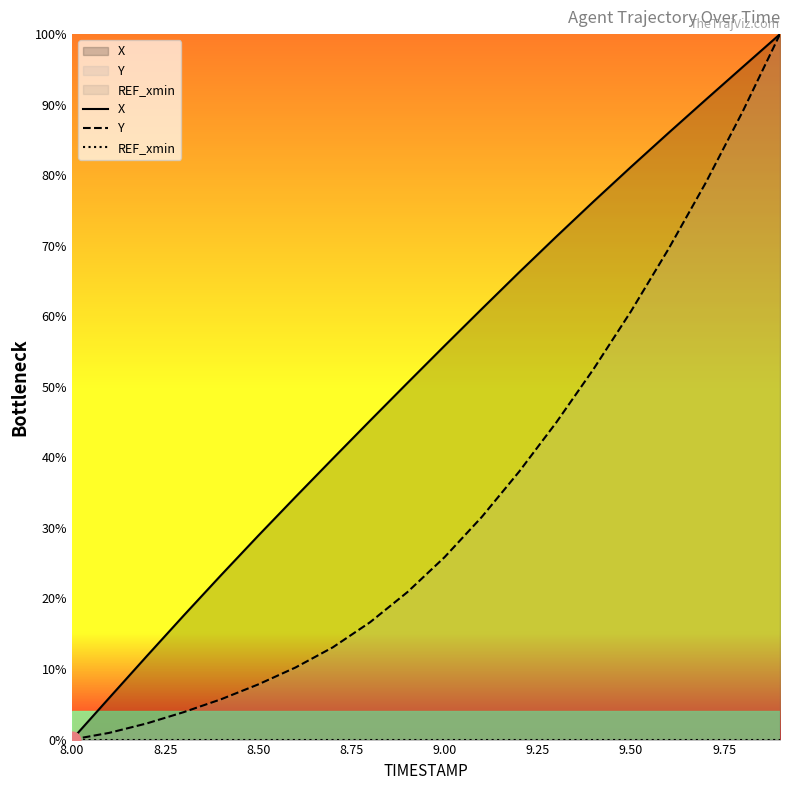

Reading left to right, extract all data points from this chart.

X: 0.0	5.9	11.8	17.6	23.3	28.9	34.4	39.8	45.2	50.5	55.8	61.1	66.2	71.3	76.3	81.2	86.0	90.7	95.3	100.0
Y: 0.0	1.0	2.3	3.9	5.7	7.8	10.2	13.1	16.6	20.9	25.9	31.6	38.0	45.0	52.5	60.7	69.5	78.9	89.0	100.0
REF_xmin: 0.0	0.0	0.0	0.0	0.0	0.0	0.0	0.0	0.0	0.0	0.0	0.0	0.0	0.0	0.0	0.0	0.0	0.0	0.0	0.0